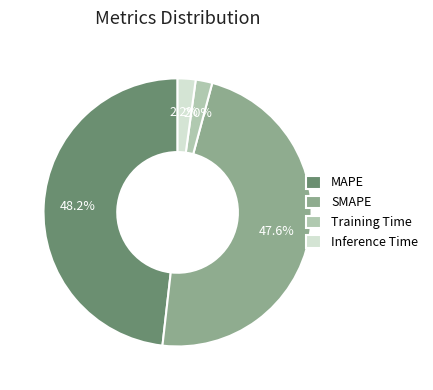

Is MAPE the majority of the pie?

No